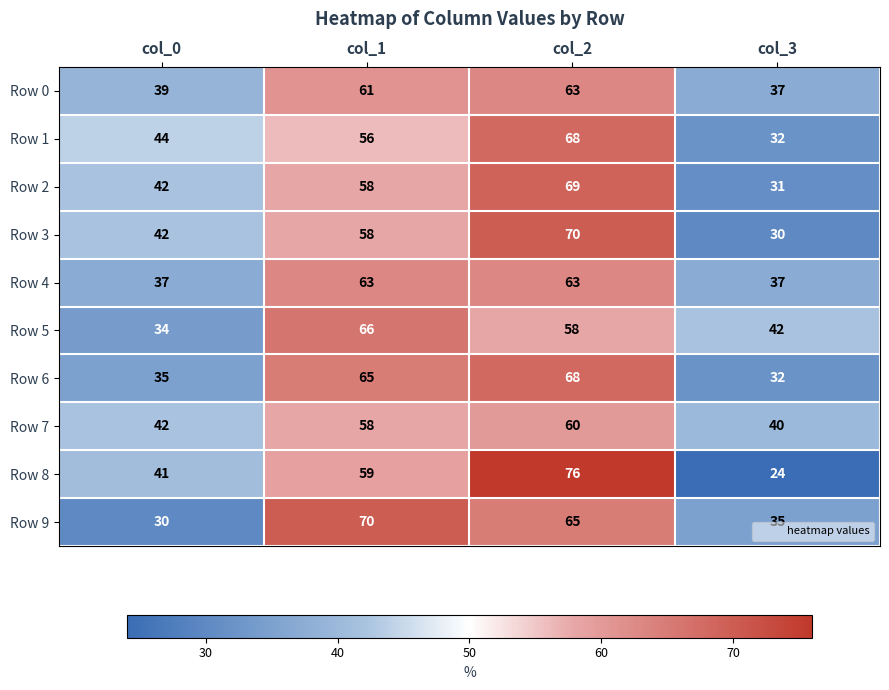

What value does the Row 6 series have at col_2, to the nearest 10?

70